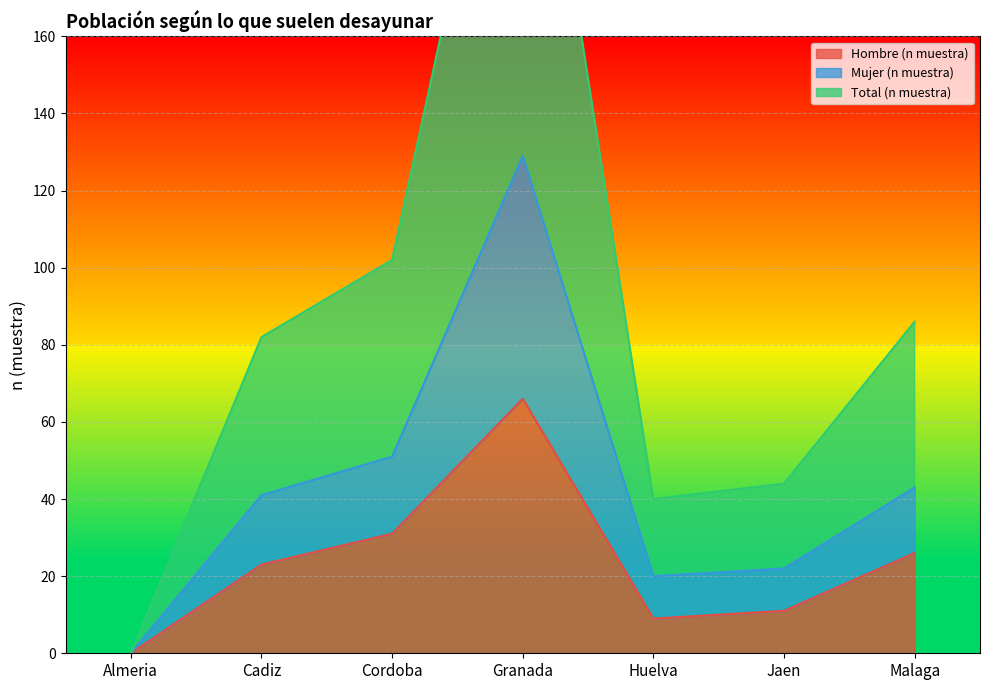

True or false: Hombre (n muestra) and Total (n muestra) cross at least once.

False